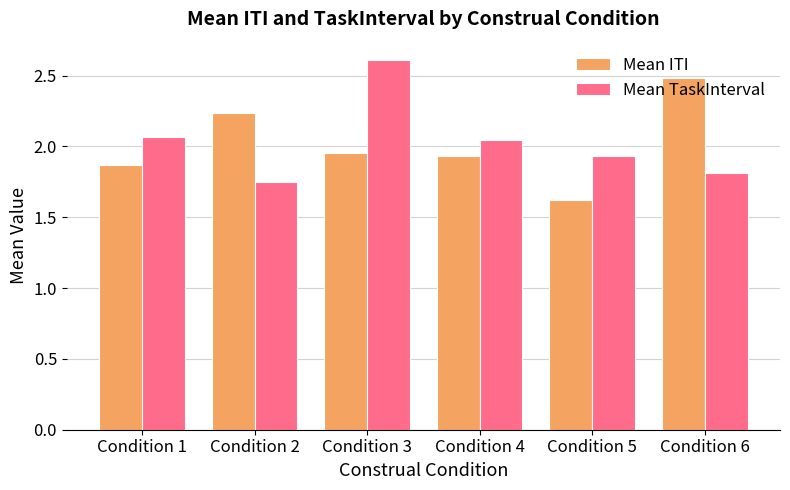

The Mean TaskInterval series shows 0.9 at Condition 6. True or false?

False